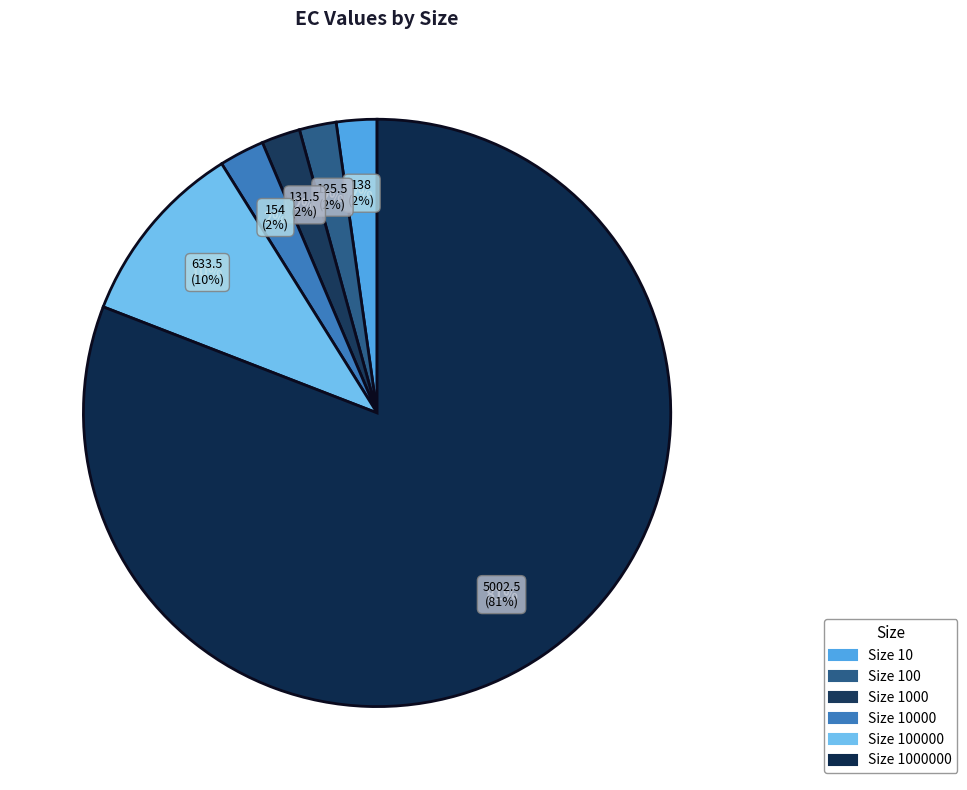

Is 1000000 the majority of the pie?

Yes